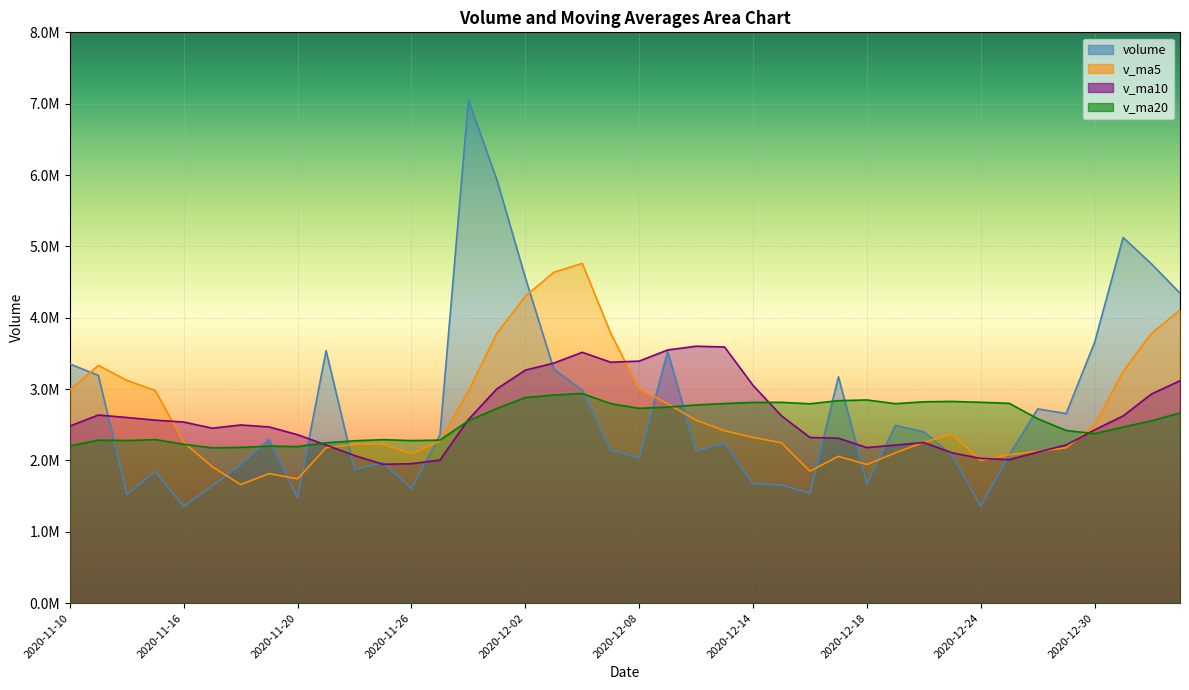

The value of v_ma5 at 2020-12-25 is 2080011.0. True or false?

True